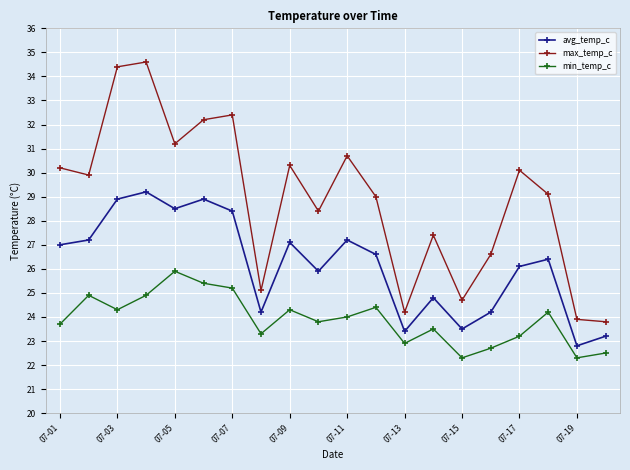

At how many categories does at least one series exceed 33?

2